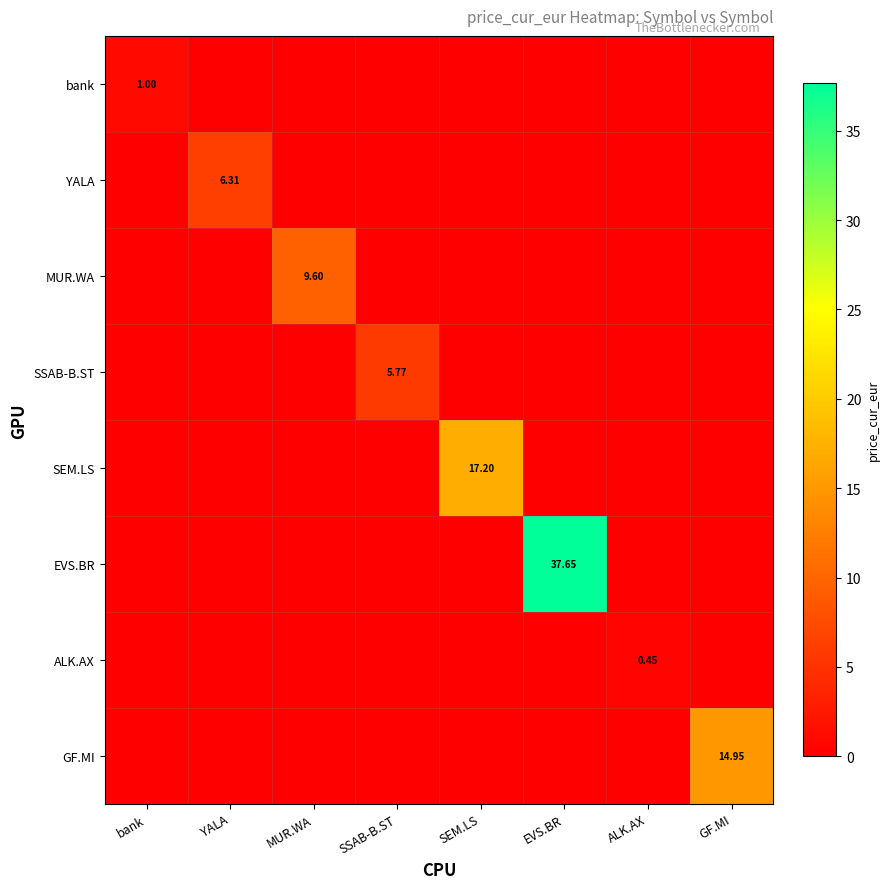

True or false: EVS.BR has a value of 0.0 at SEM.LS.

True